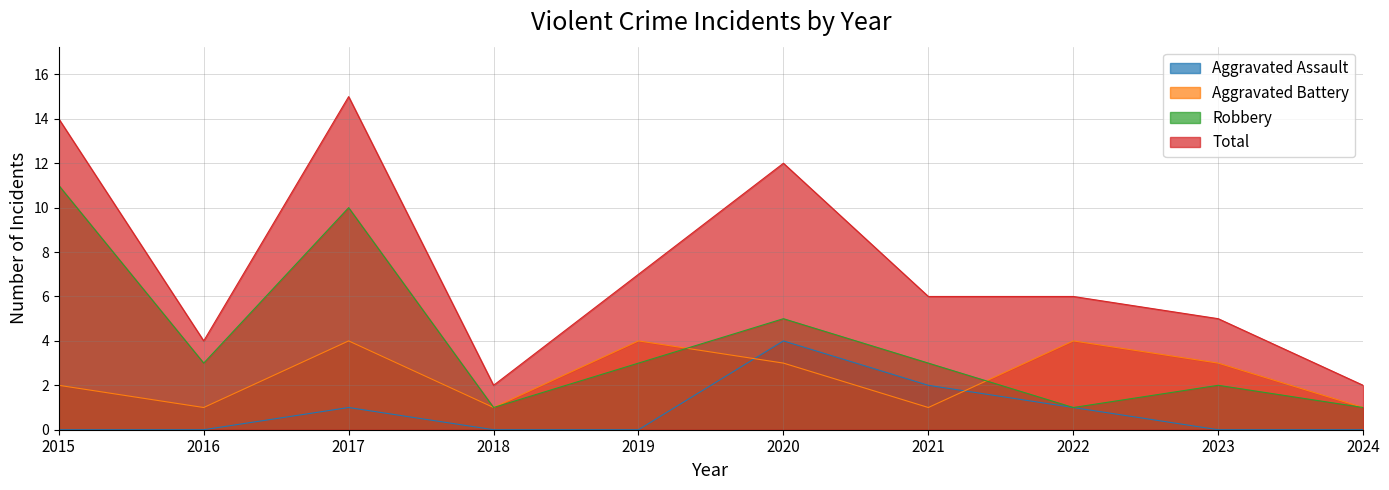

What is the difference between the highest and lowest values at 2023?

5